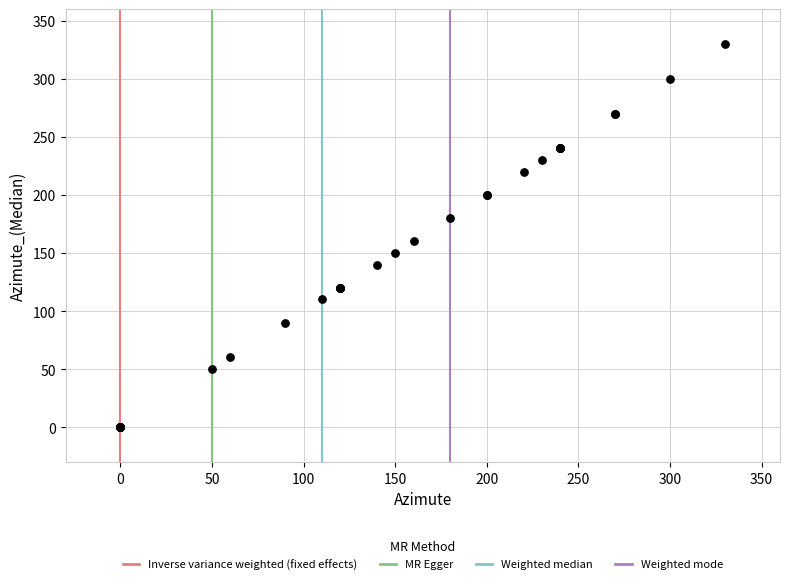

What Y value in the scatter plot is closest to 165?

160